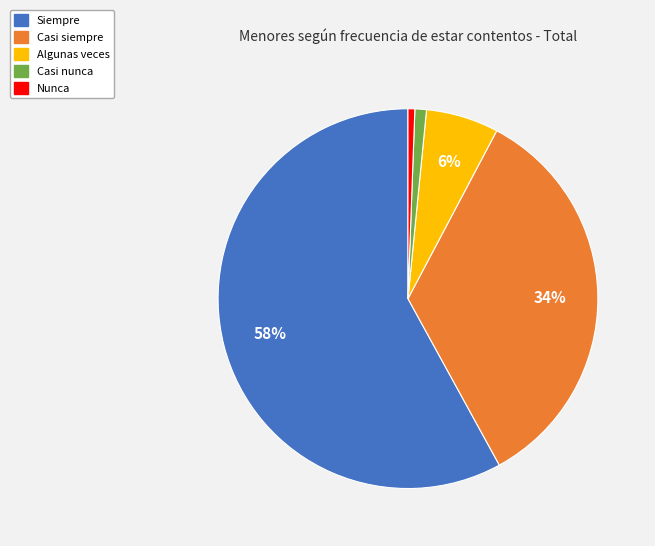

How many slices are in this pie chart?

5